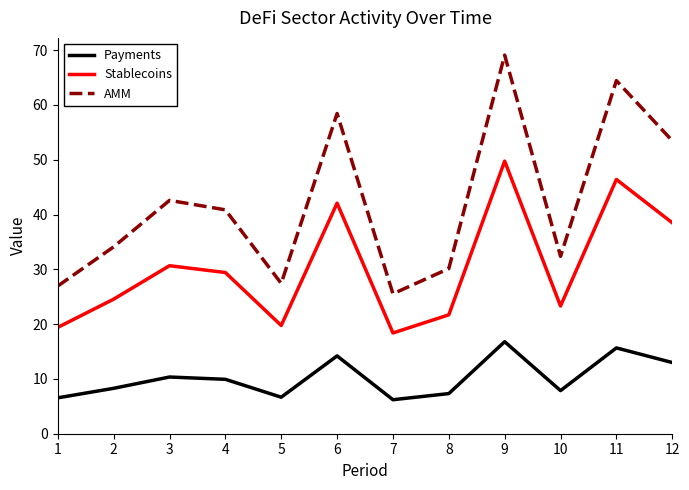

Which series has the largest range (max minus min)?

AMM